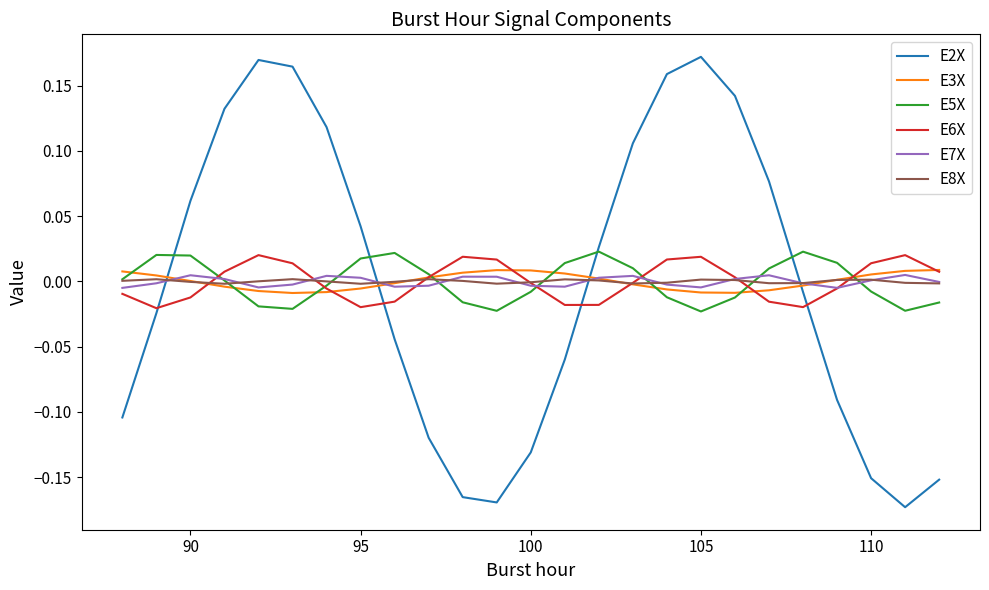

Which series has the largest range (max minus min)?

E2X